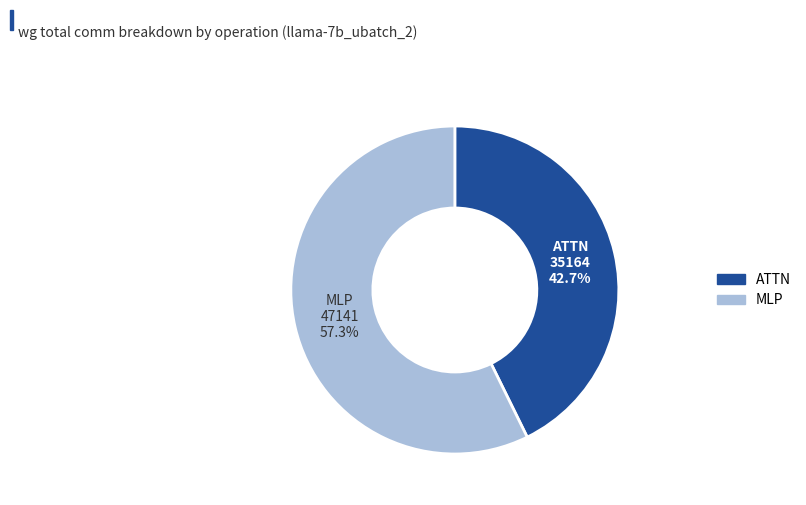

To the nearest percent, what is the difference between the largest and smallest slice percentages?

15%